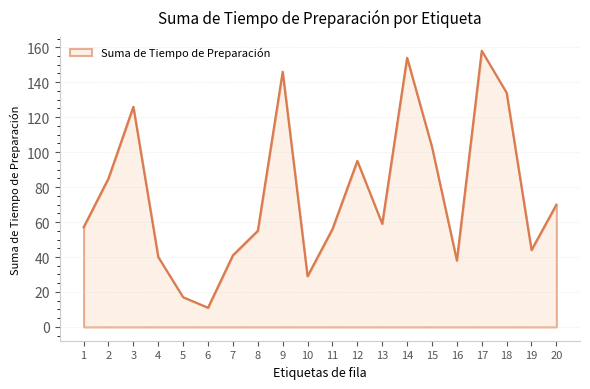

Count the number of categories in the chart.

20